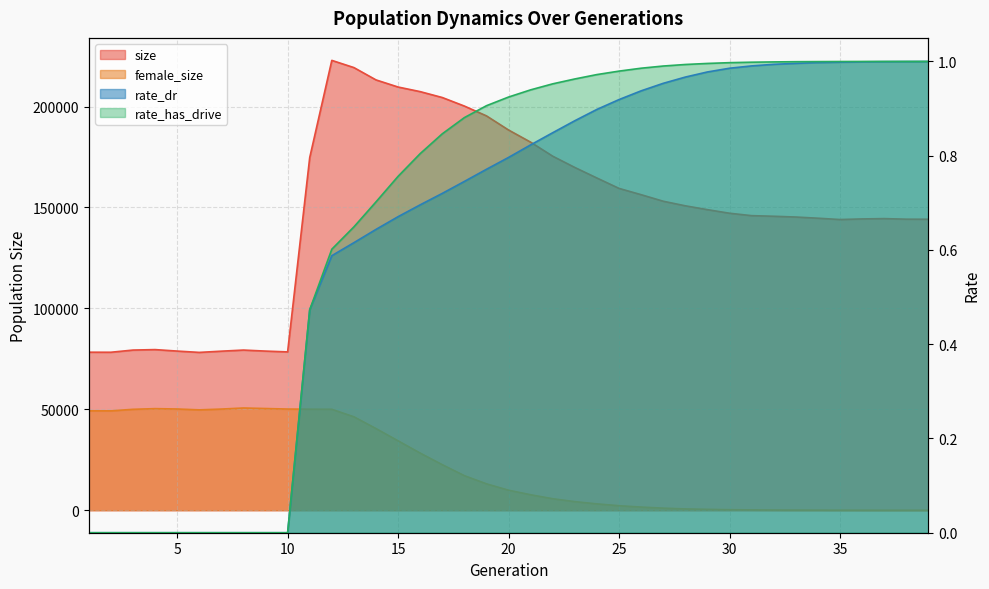

What is the sum of the female_size values at 34 and 26?

1609.0